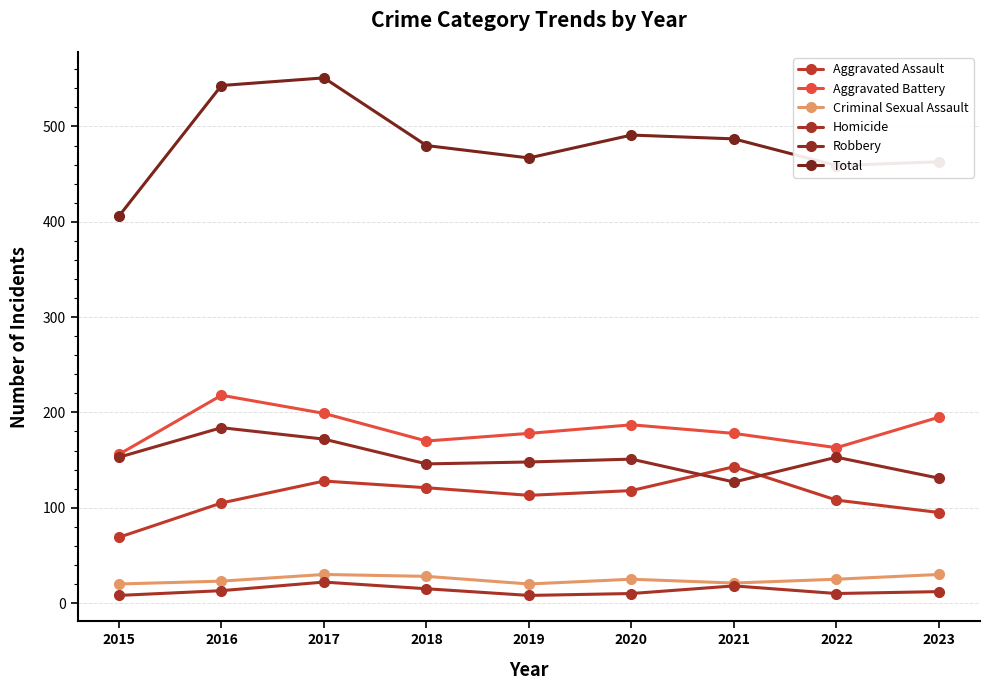

What is the difference between the highest and lowest values at 2022?

449